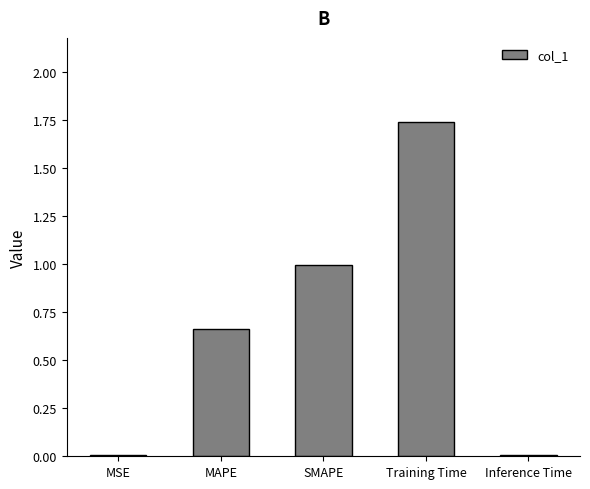

Which has a higher value, Inference Time or SMAPE?

SMAPE